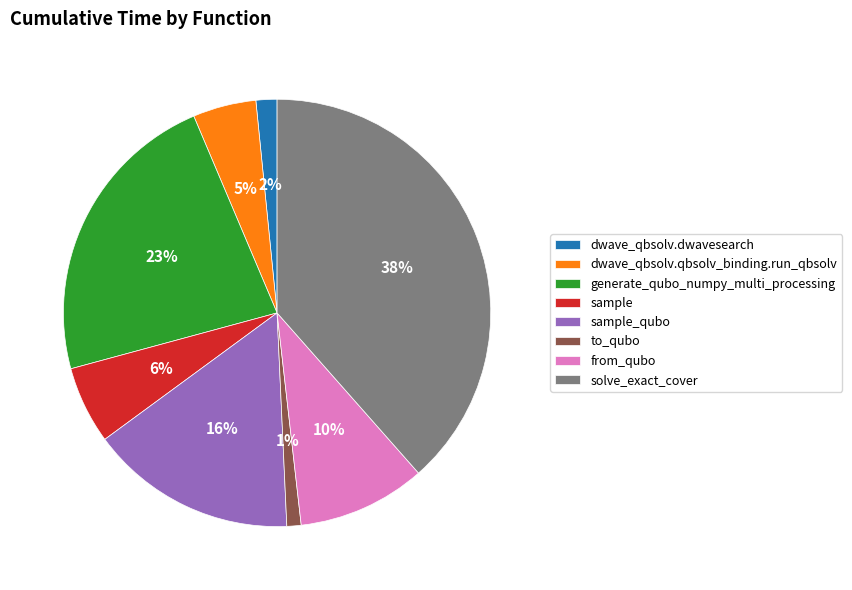

What percentage is the sample slice, to the nearest percent?

6%